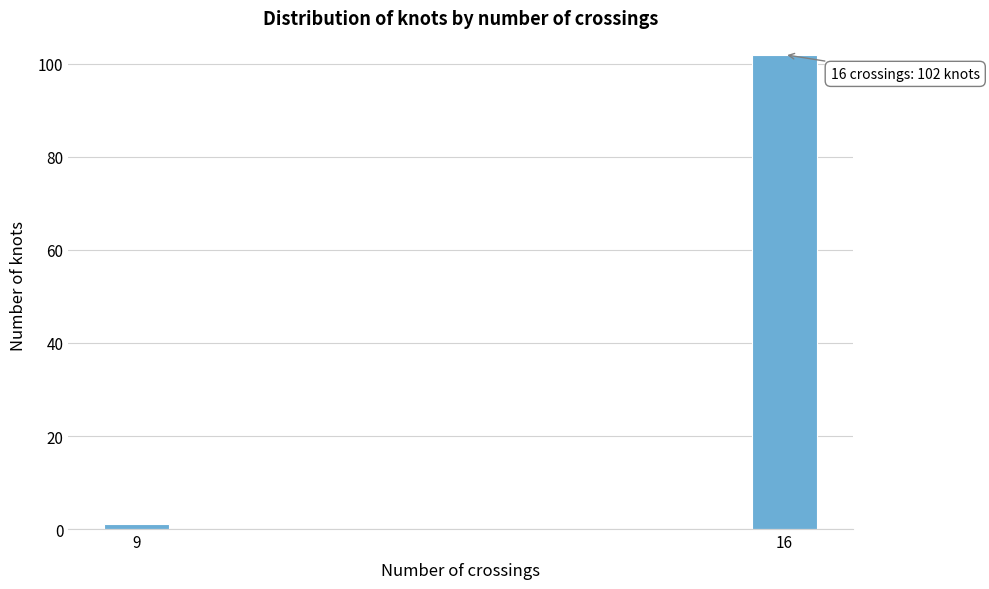

Reading right to left, list all the values displayed in this chart.

102	1